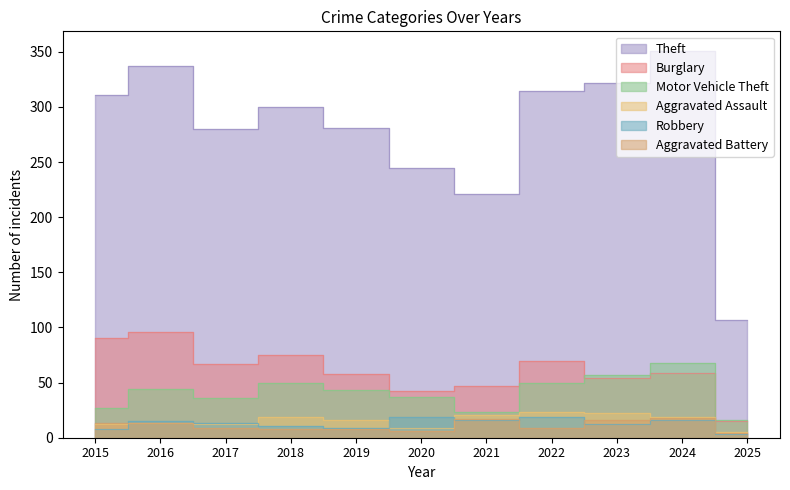

Between 2016 and 2019, which is larger?

2016